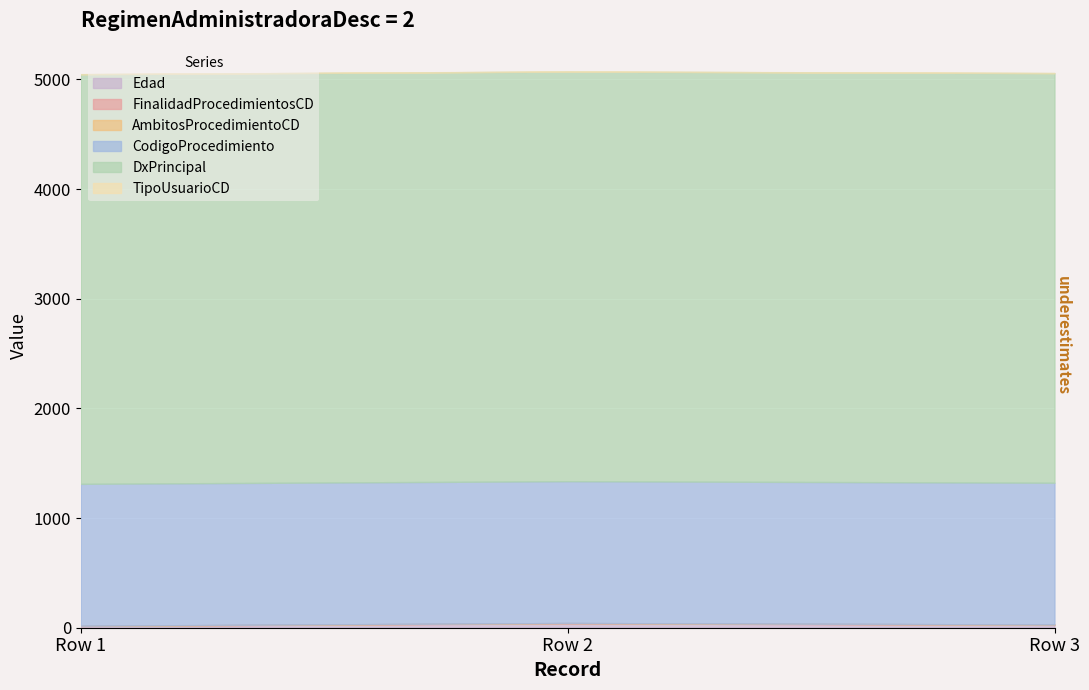

List the labels in order of FinalidadProcedimientosCD value, smallest first.

Row 1, Row 2, Row 3